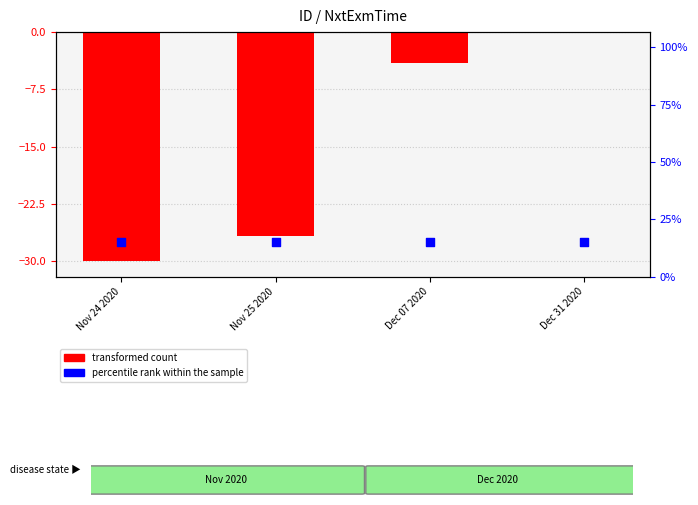

What is the total value across all series at Nov 25 2020?

-54.2